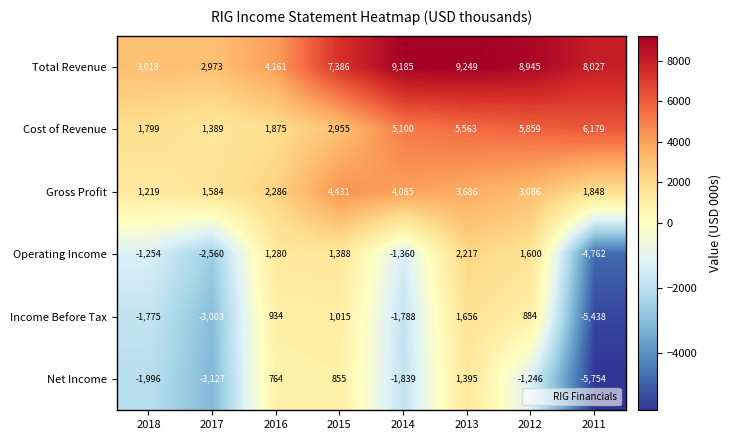

List the labels in order of Net Income value, smallest first.

2011, 2017, 2018, 2014, 2012, 2016, 2015, 2013